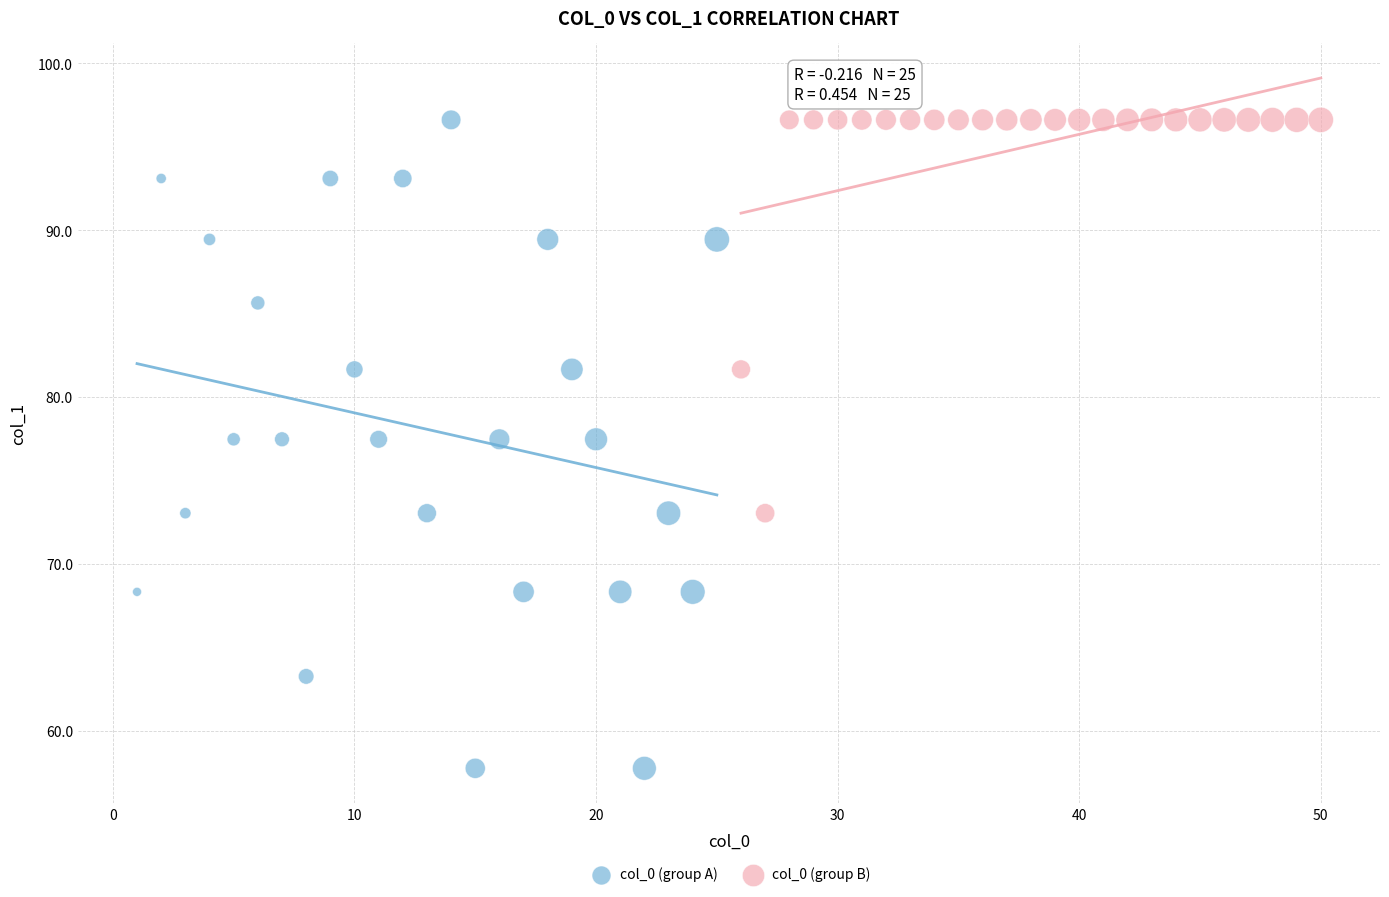

Which series contains the lowest Y value?

col_0 (group A)